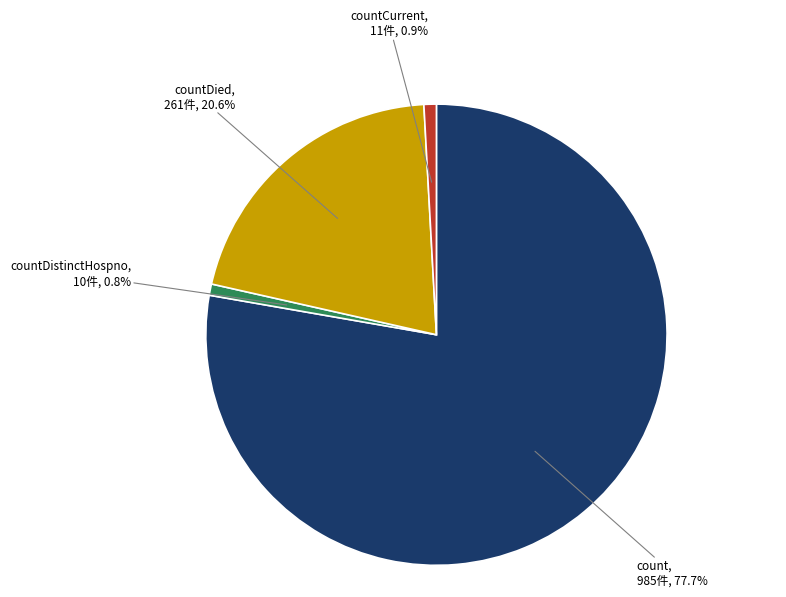

Is there a majority slice in this chart?

Yes